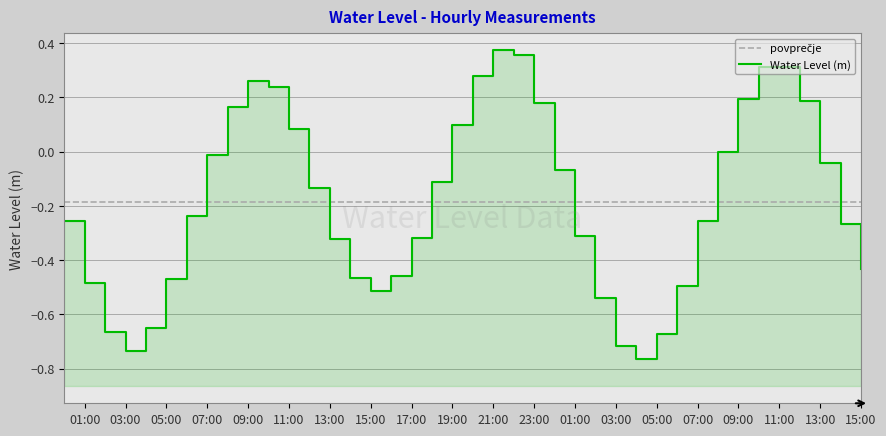

Count the number of values greater than 0.

13